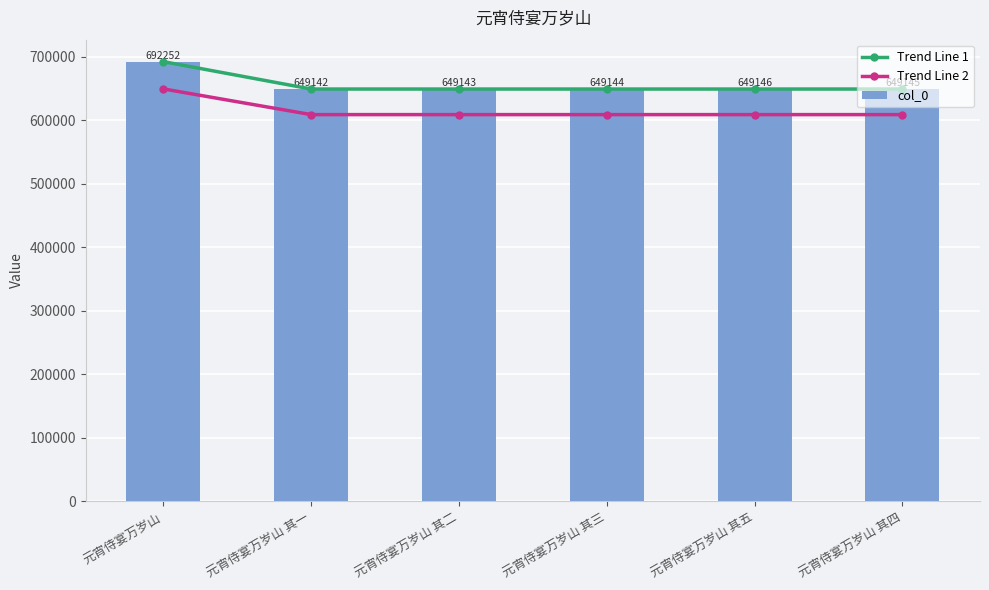

True or false: Trend Line 2 has a value of 608898.9 at 元宵侍宴万岁山 其五.

True